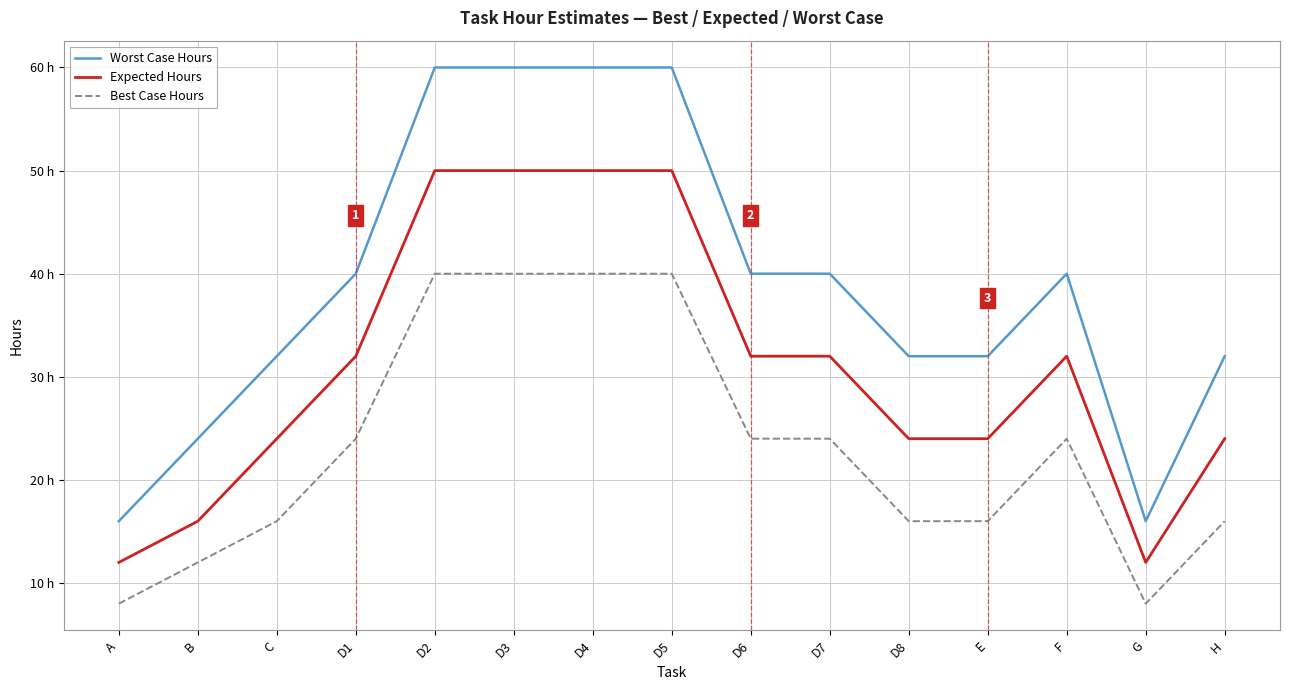

Which category has the highest value in the Worst Case Hours series?

D2